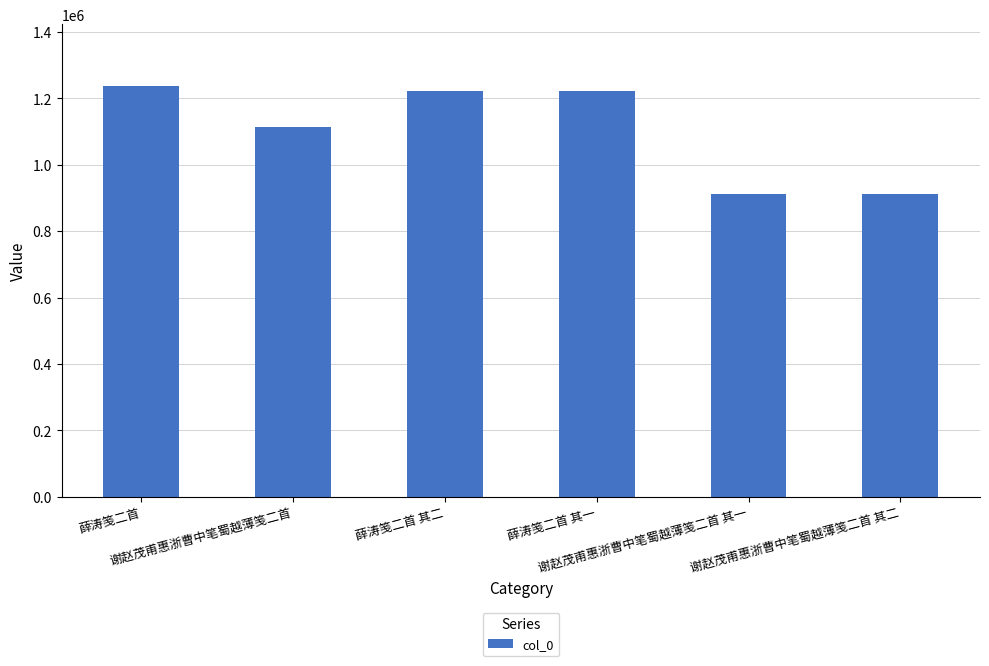

True or false: the data shows 1237144 at 薛涛笺二首.

True